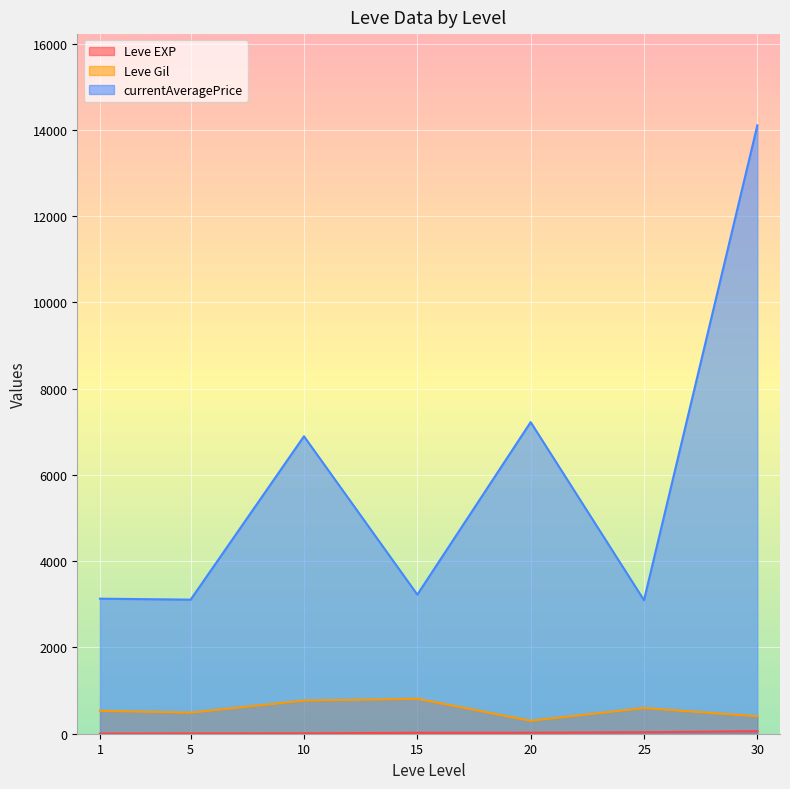

True or false: Leve EXP and currentAveragePrice cross at least once.

False